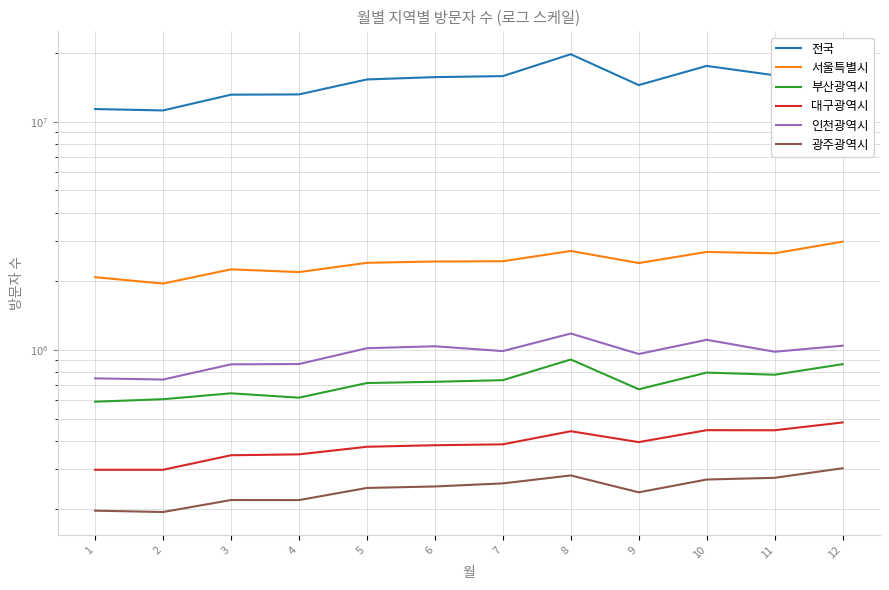

True or false: 서울특별시 has a value of 2439868 at 6.

True